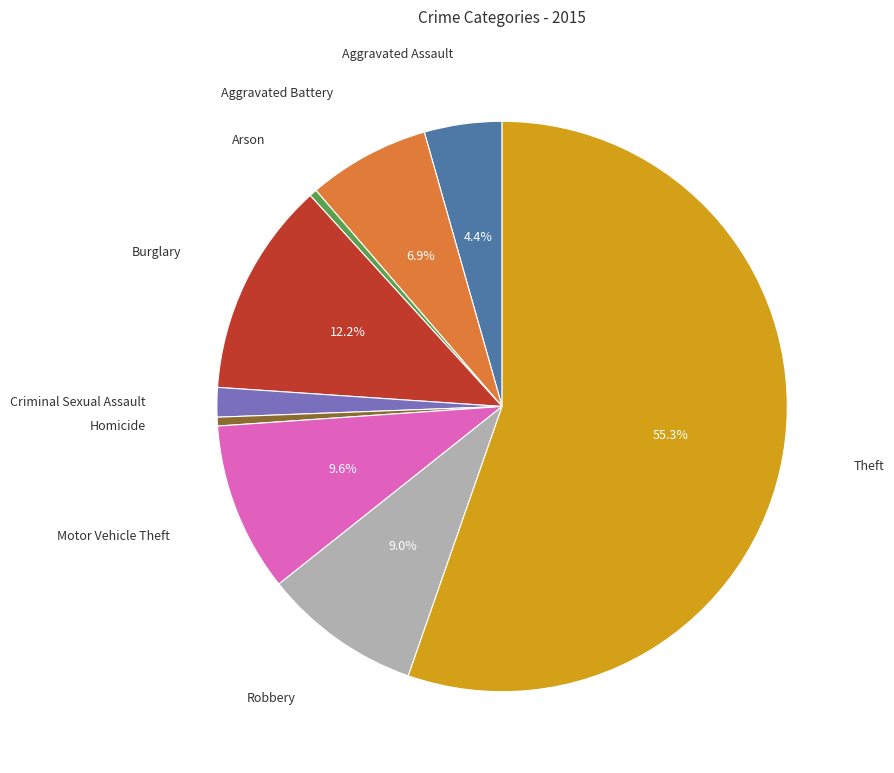

Is there any slice that represents more than half of the pie?

Yes